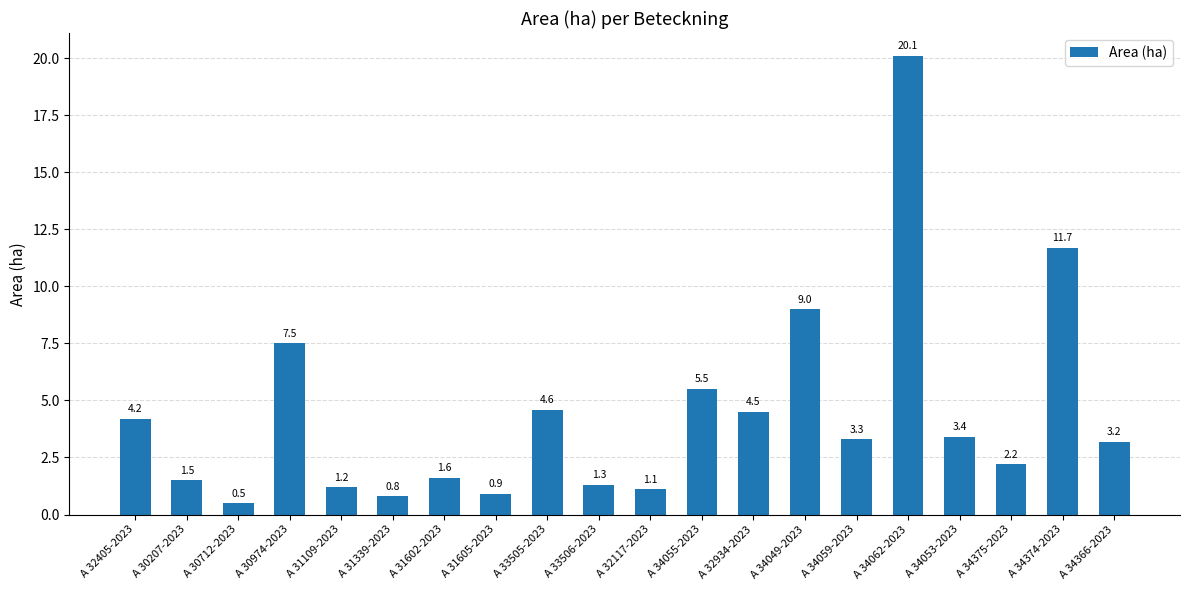

What is the label of the 13th bar from the left?

A 32934-2023